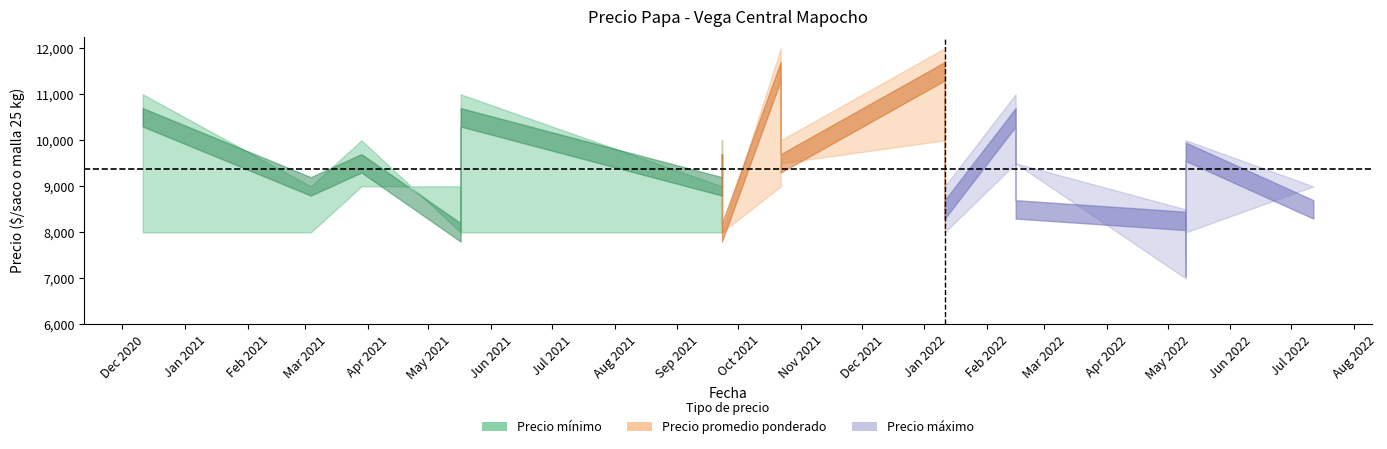

What is the total value across all series at 2022-05-10?

23750